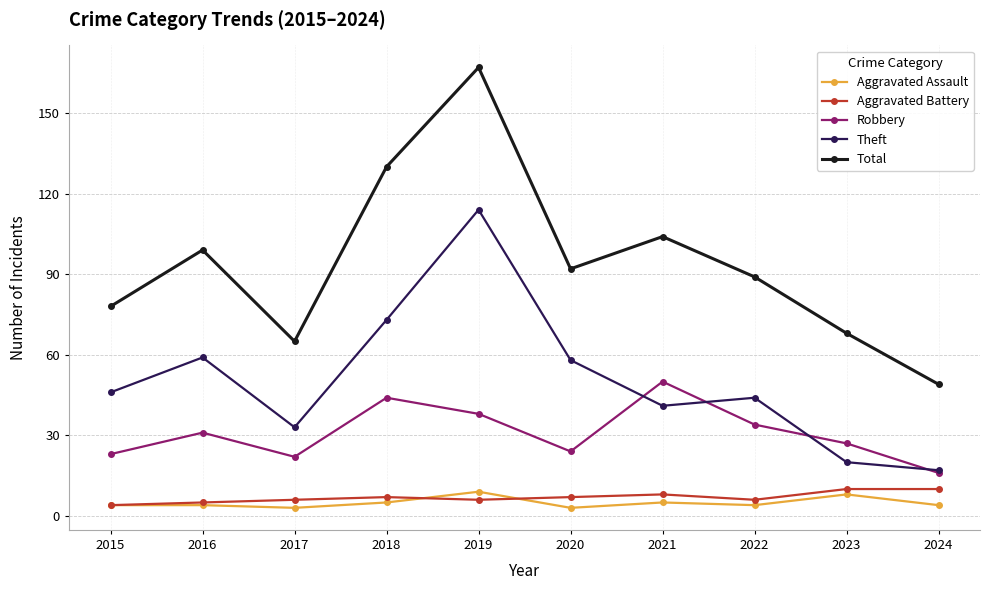

What value does the Theft series have at 2022, to the nearest 10?

40